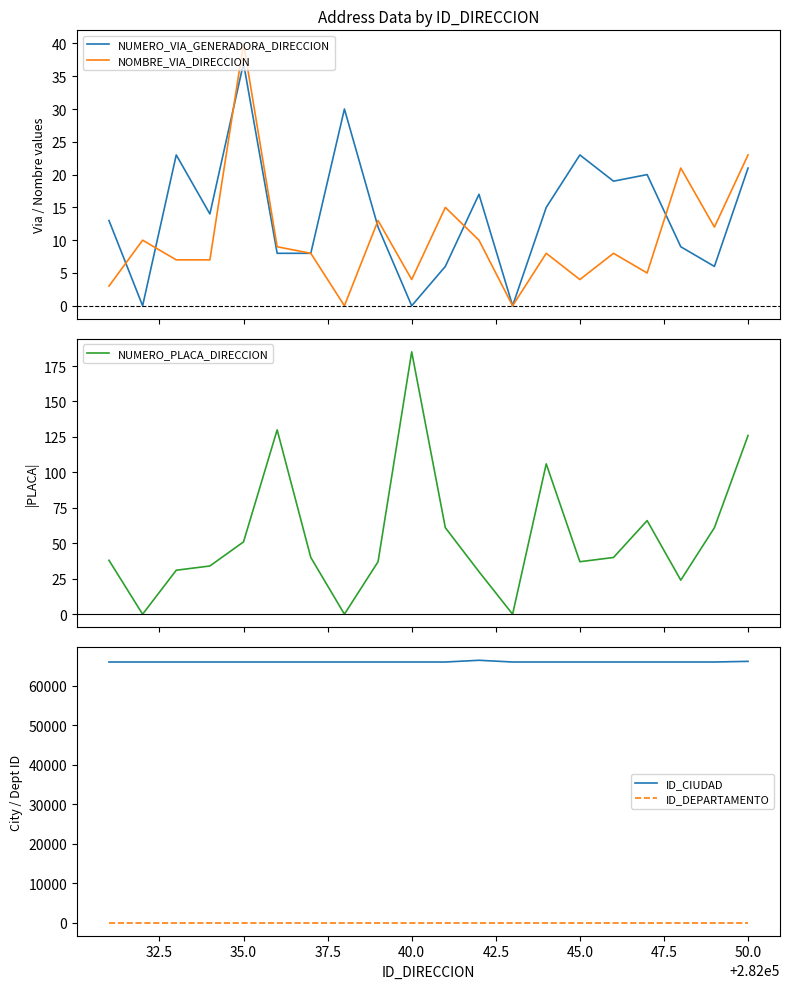

How many positive values does the NUMERO_VIA_GENERADORA_DIRECCION series have?

17